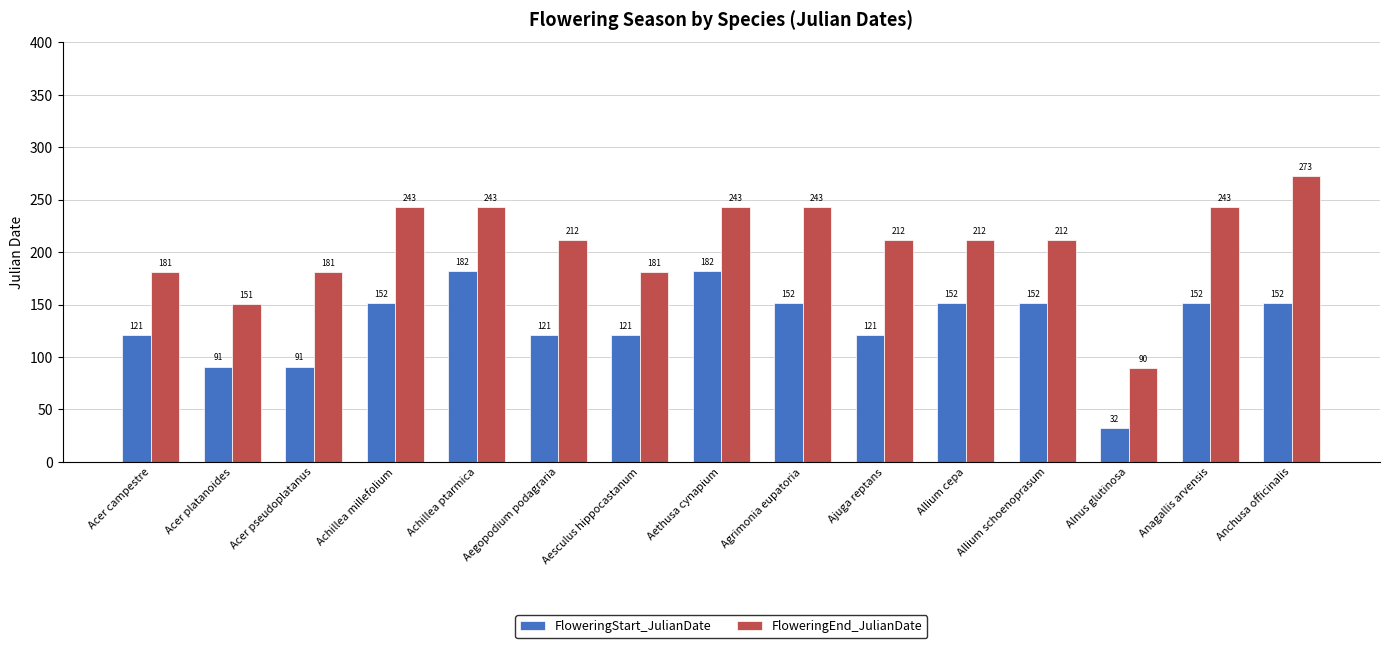

Is the value of FloweringEnd_JulianDate at Acer campestre greater than the value of FloweringStart_JulianDate at Achillea ptarmica?

No